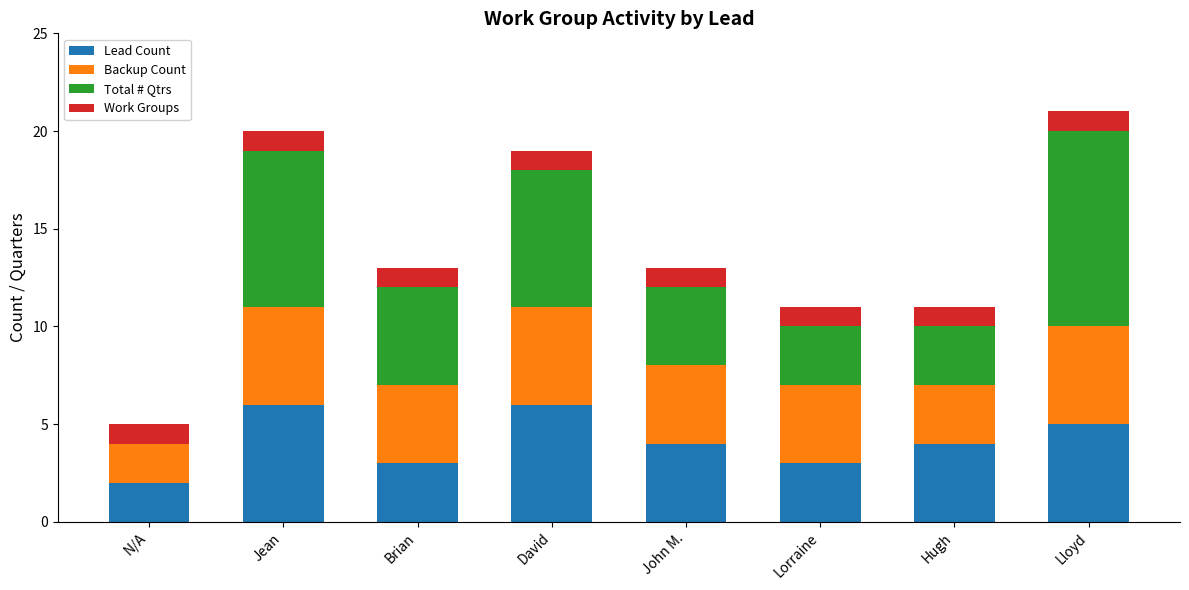

The Lead Count series shows 3 at Lorraine. True or false?

True